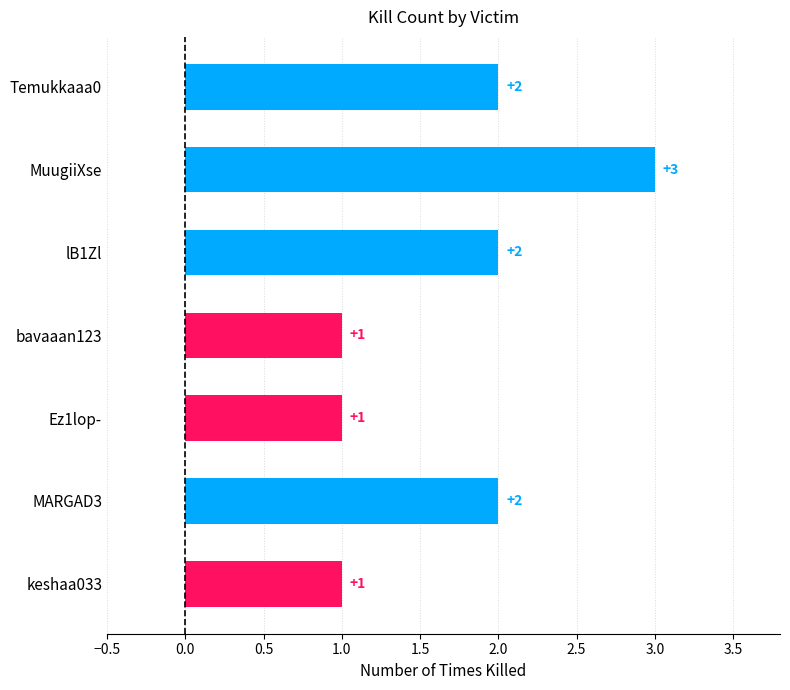

The chart shows a value of 1 at Temukkaaa0. True or false?

False